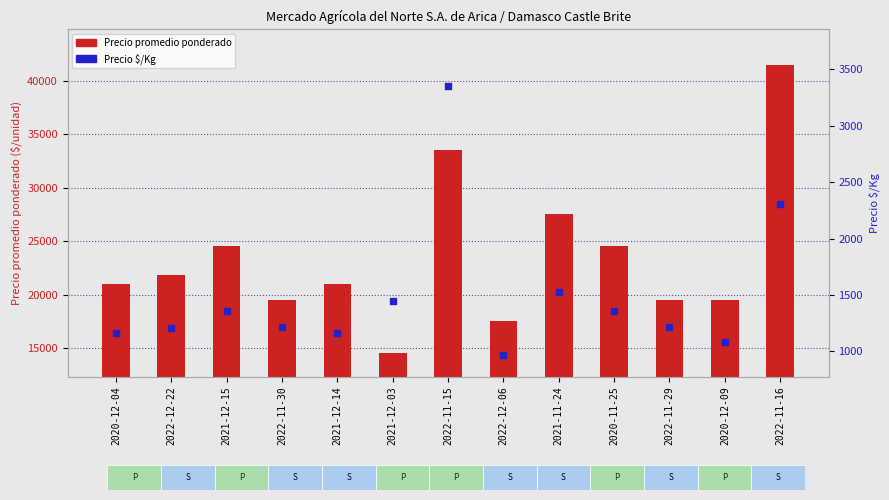

What are all the series names shown in the legend?

Precio promedio ponderado, Precio $/Kg